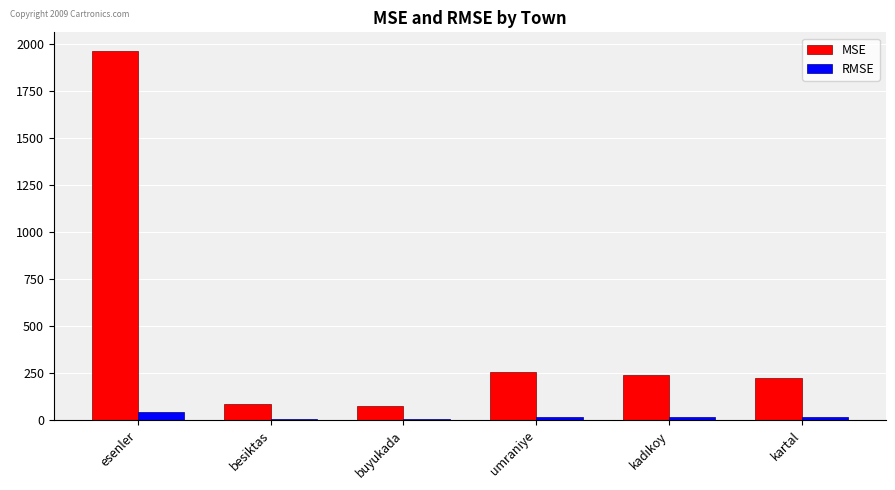

Rank the series at esenler from highest to lowest value.

MSE, RMSE